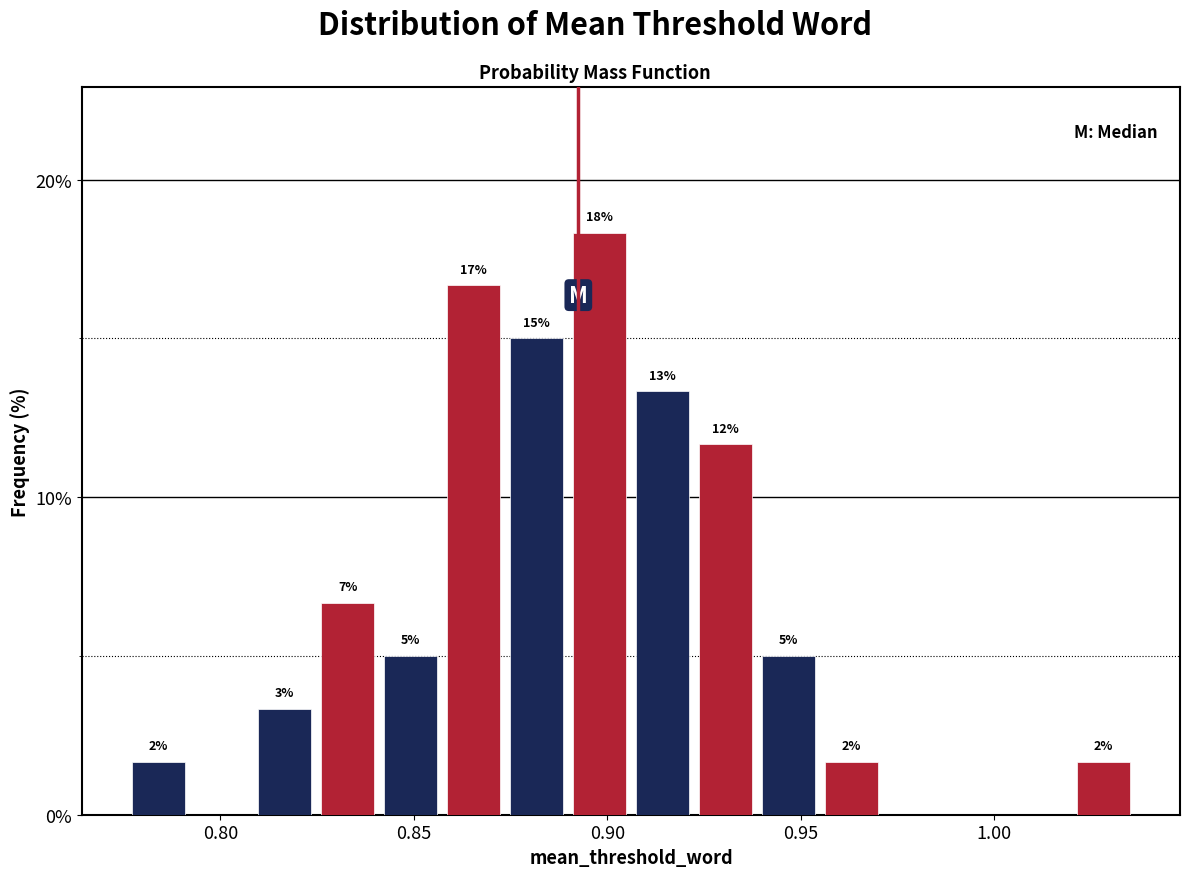

Read against the x-axis, roughly where is the centre of the tallest bar?

0.900